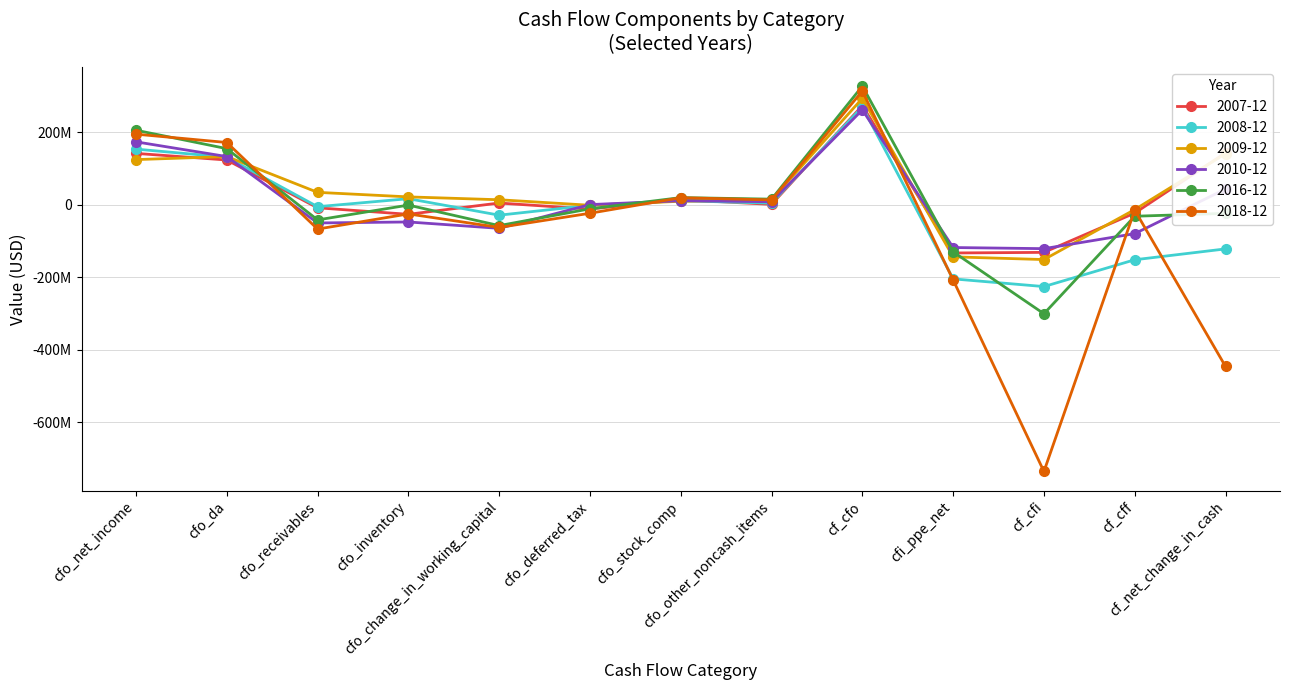

What are all the series names shown in the legend?

2007-12, 2008-12, 2009-12, 2010-12, 2016-12, 2018-12